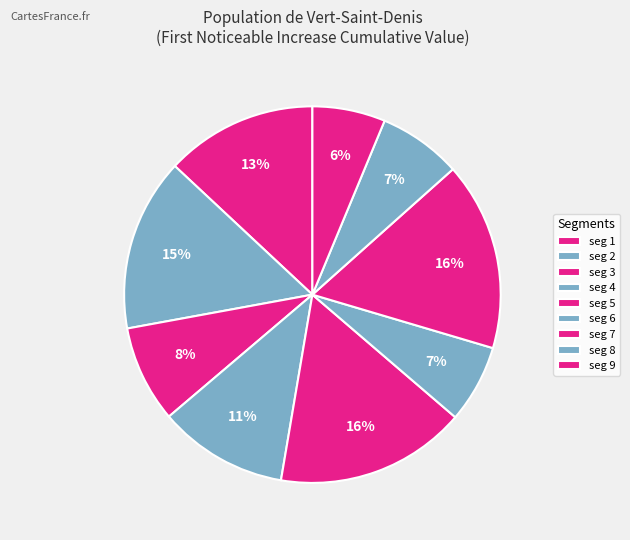

Count the number of slices in the pie.

9